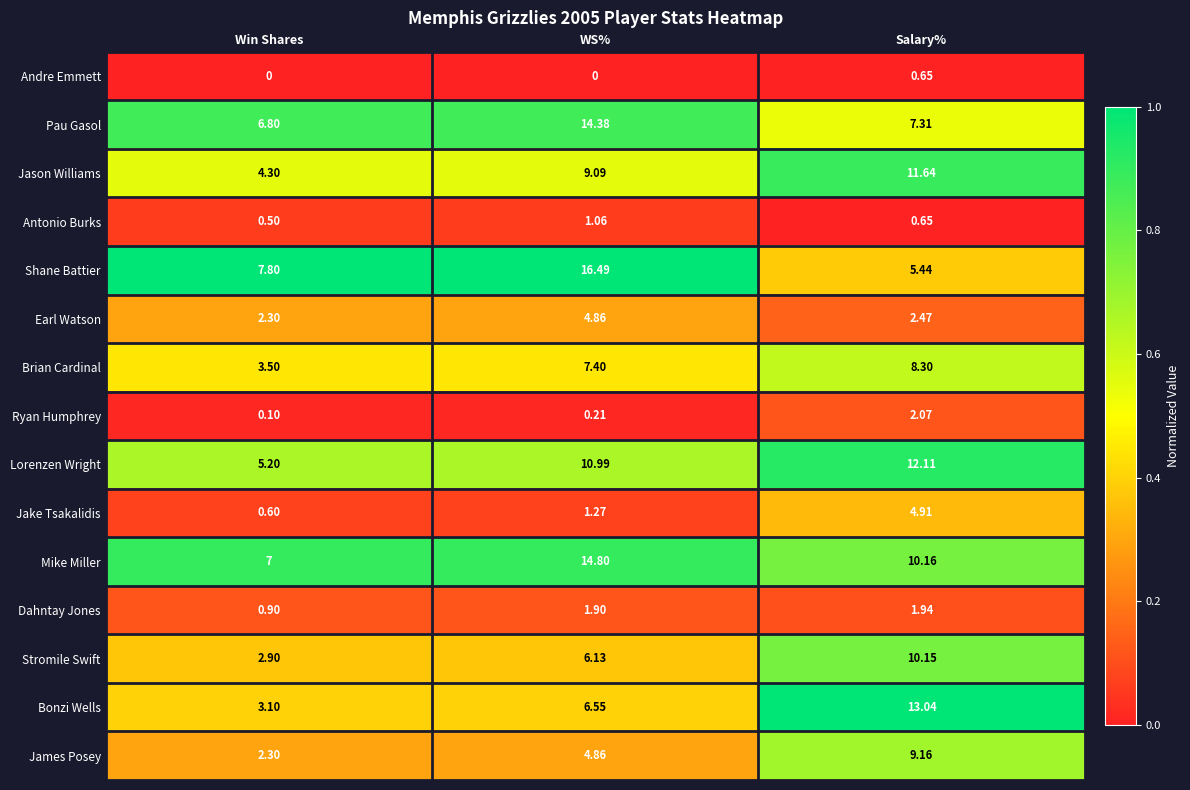

Which series has the widest spread of values?

Shane Battier